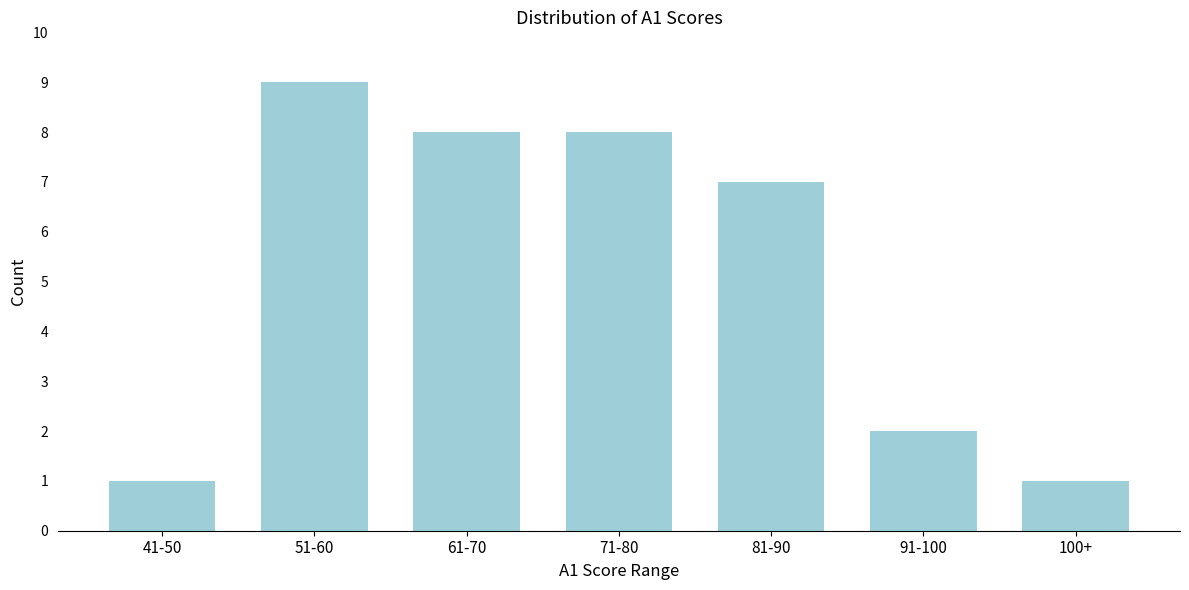

Reading left to right, transcribe all the data shown in this chart.

41-50=1	51-60=9	61-70=8	71-80=8	81-90=7	91-100=2	100+=1